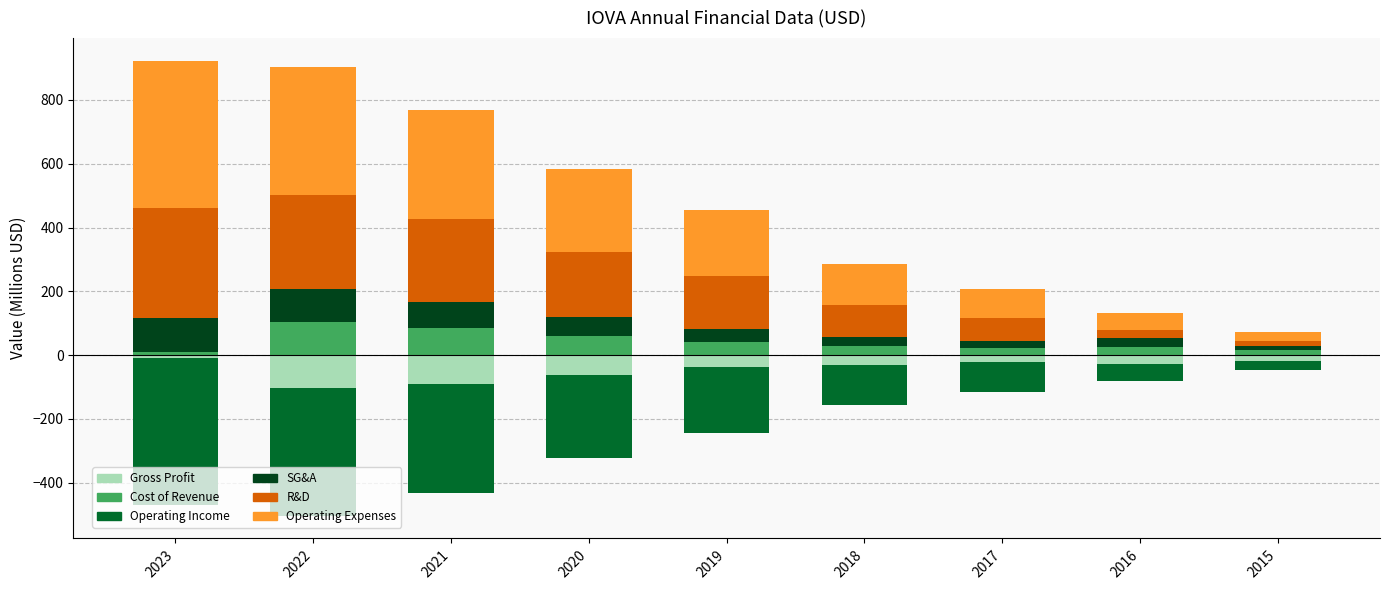

What is the difference between the maximum and minimum values in the researchAndDevelopment series?

328.6